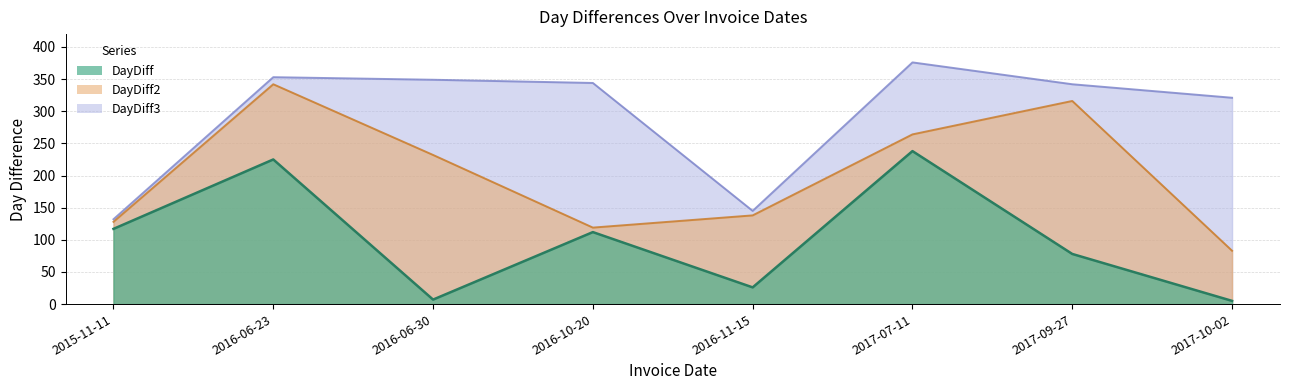

What is the difference between the second highest and second lowest values in the DayDiff series?

218